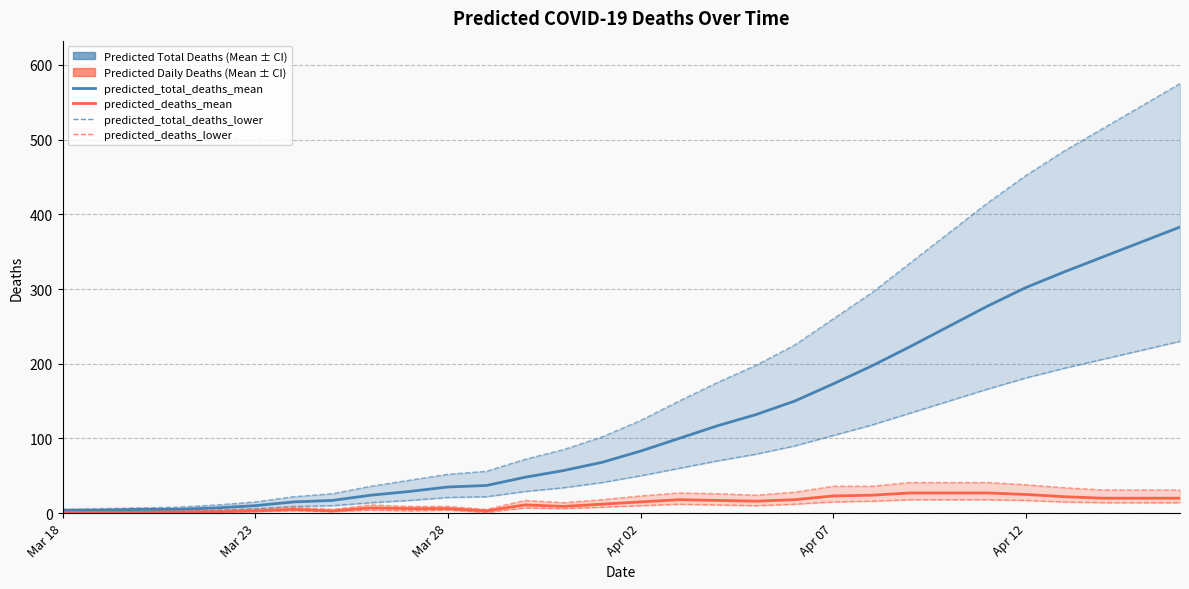

True or false: predicted_deaths_lower has more than 2 points higher than both neighbors.

True